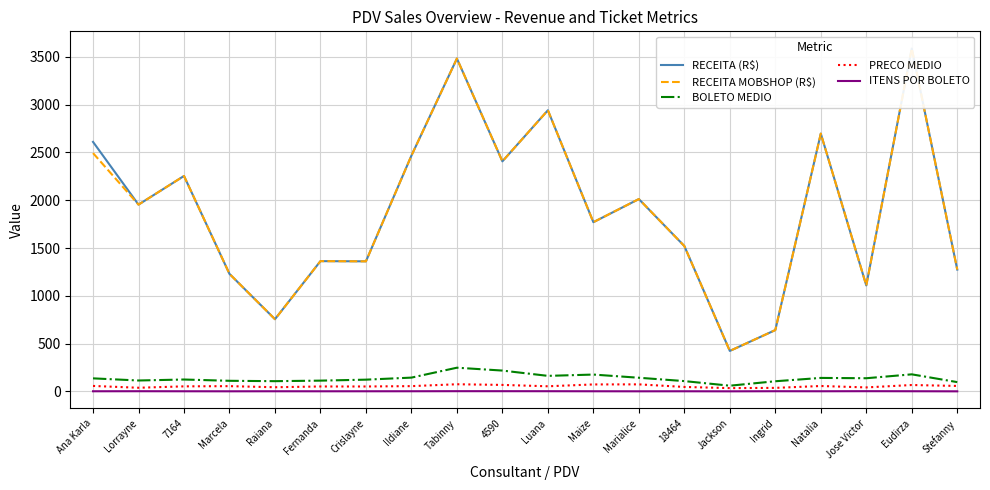

What is the average value of the BOLETO MEDIO series?

138.2